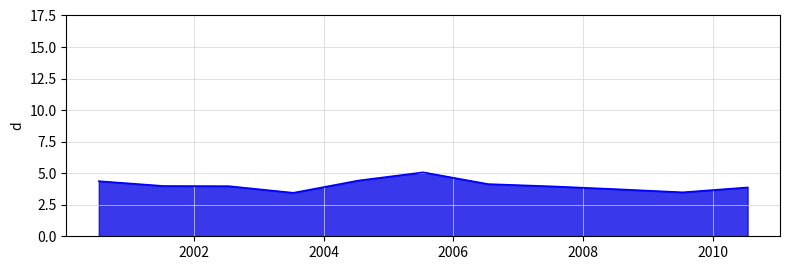

What is the minimum value shown in the chart?

3.4